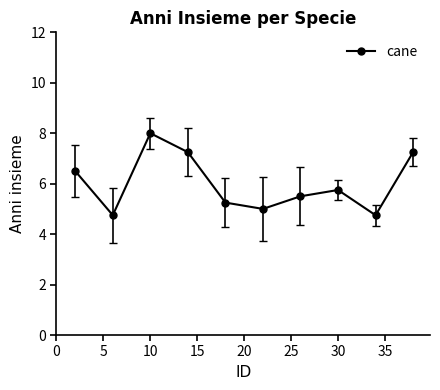

What is the maximum value shown in the chart?

8.0